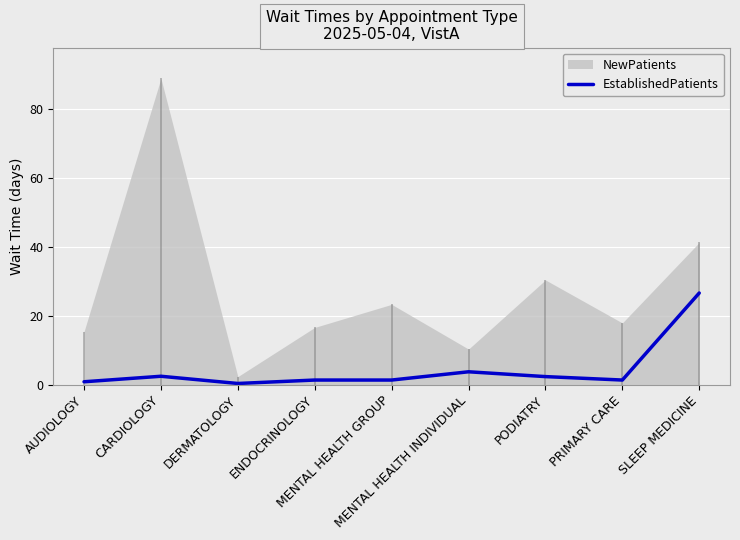

Which category has the highest value across all series?

SLEEP MEDICINE